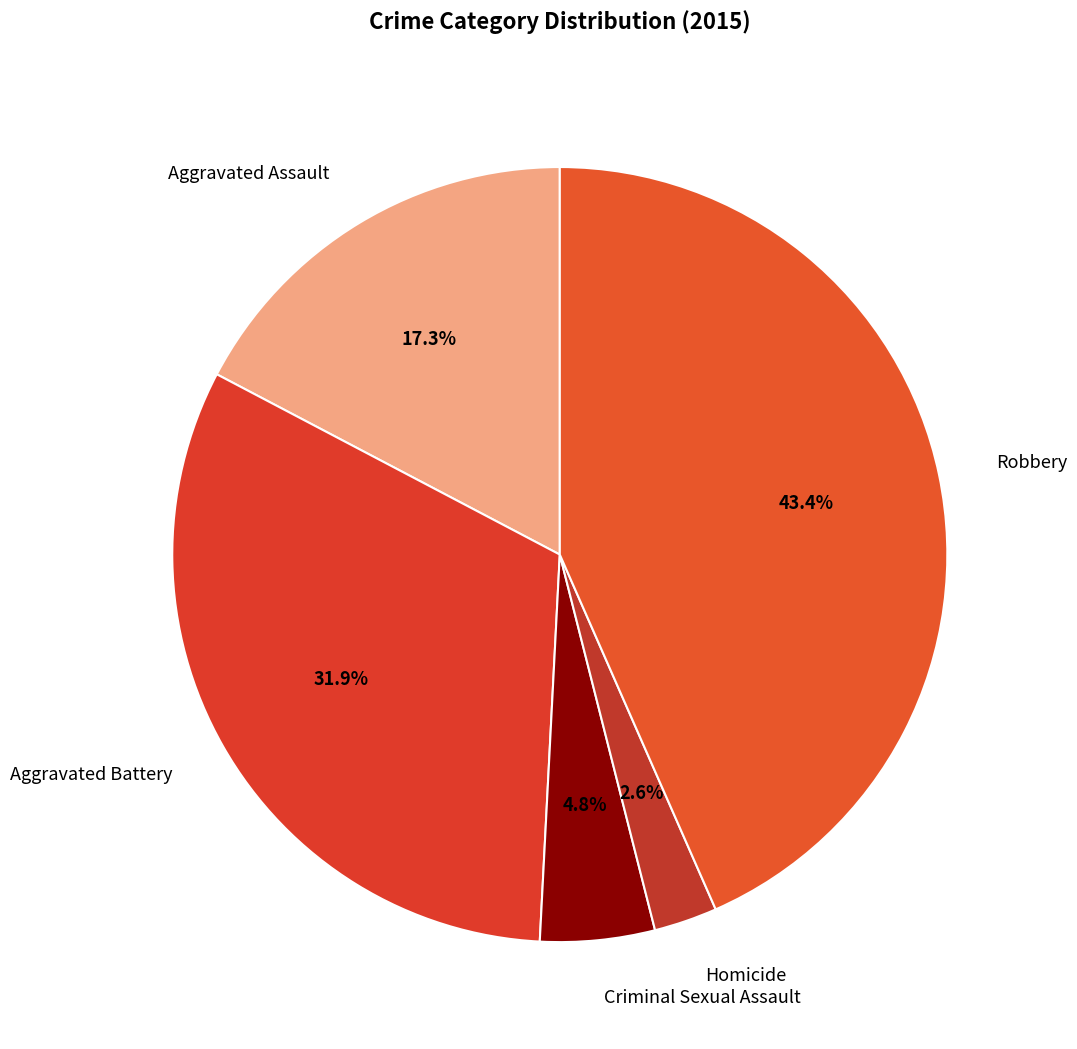

Is it true that Aggravated Assault is 9% of the pie?

False